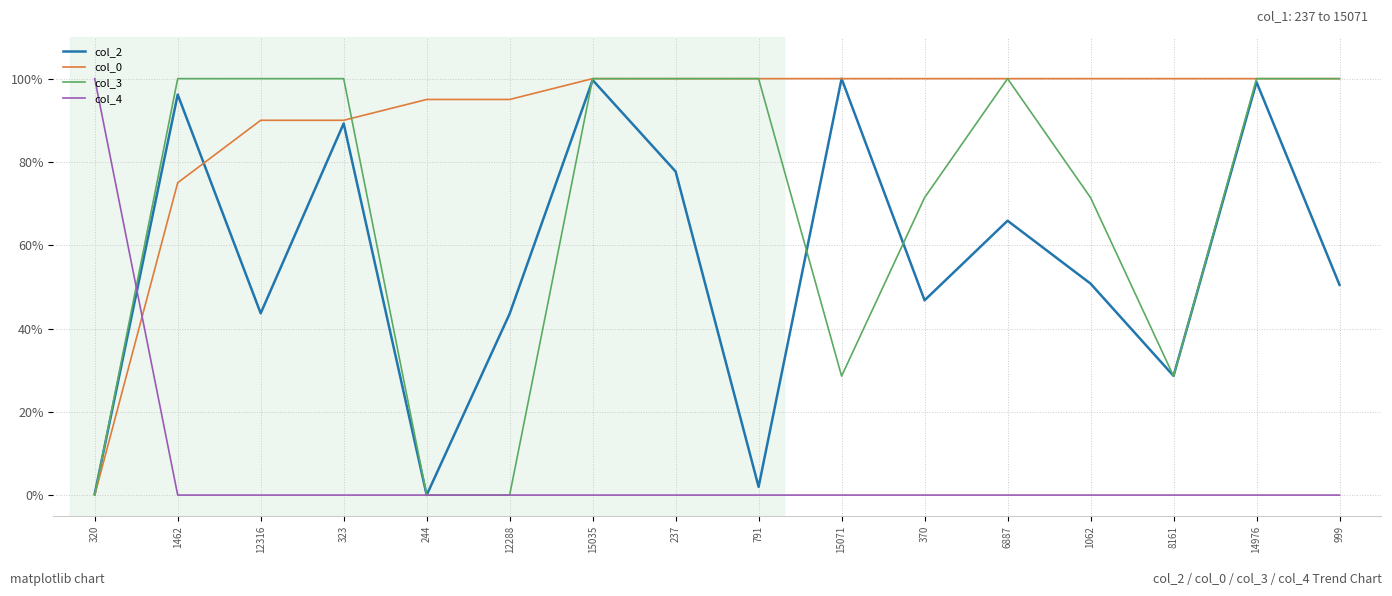

Does the chart display data point markers on the line(s)?

No